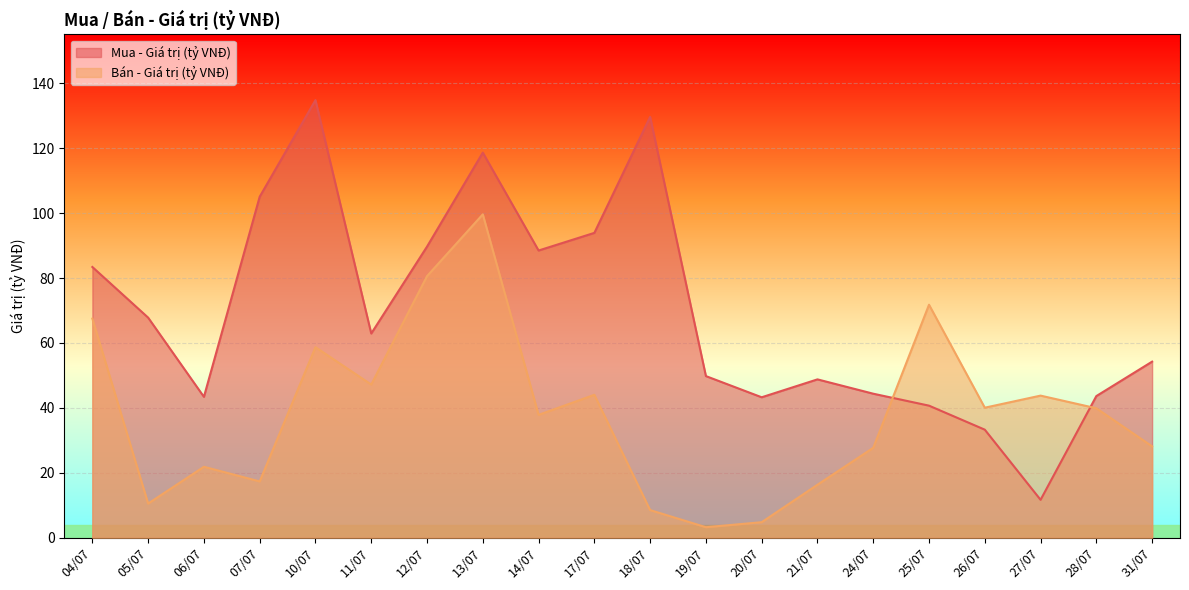

Which has a higher value, 19/07 or 05/07?

05/07